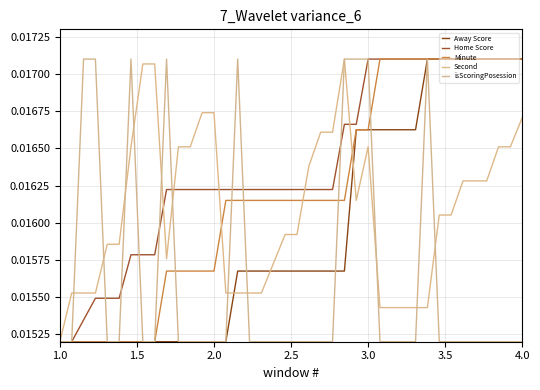

Which series ends up on top after the final intersection of Home Score and Second?

Home Score